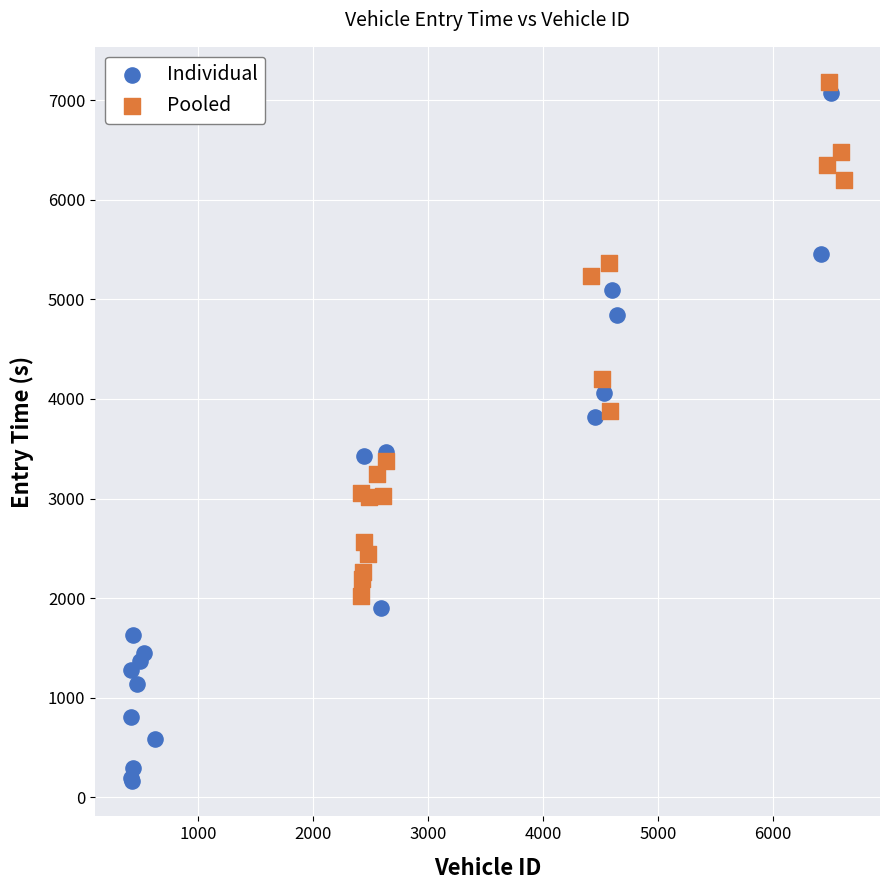

Which series has the largest Y range (max minus min)?

Individual